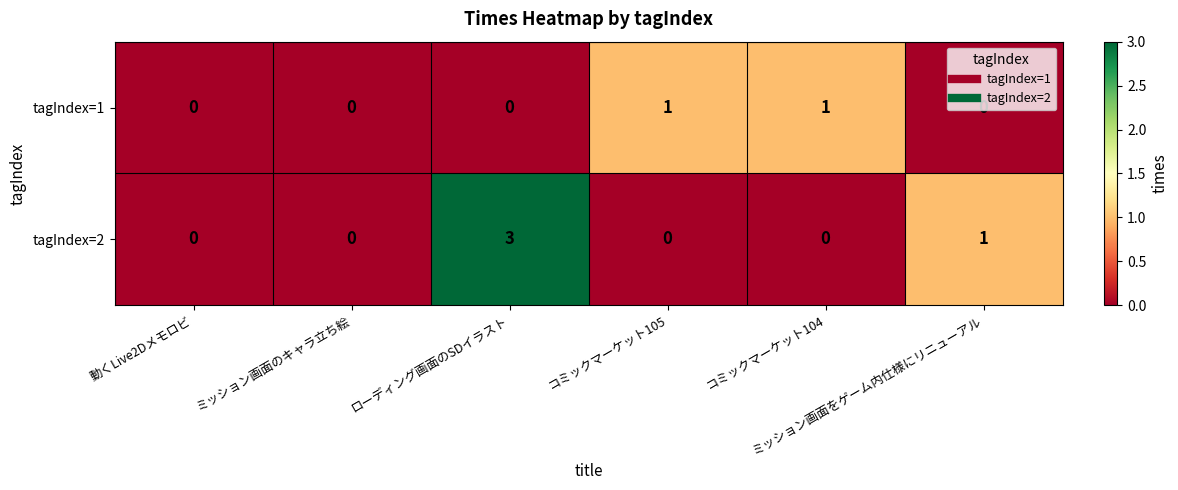

List the series in order of their peak value, lowest first.

tagIndex=1, tagIndex=2